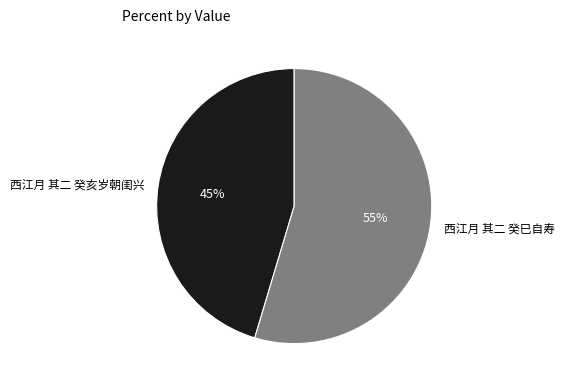

To the nearest percent, what portion does 西江月 其二 癸巳自寿 represent?

55%